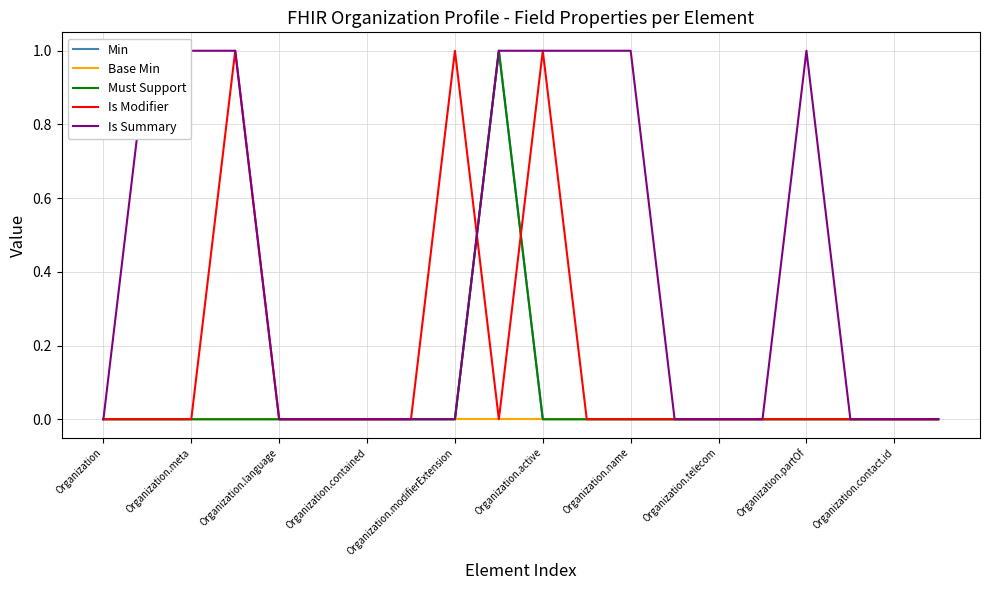

Reading left to right, extract all data points from this chart.

Min: 0	0	0	0	0	0	0	0	0	1	0	0	0	0	0	0	0	0	0	0
Base Min: 0	0	0	0	0	0	0	0	0	0	0	0	0	0	0	0	0	0	0	0
Must Support: 0	0	0	0	0	0	0	0	0	1	0	0	0	0	0	0	0	0	0	0
Is Modifier: 0	0	0	1	0	0	0	0	1	0	1	0	0	0	0	0	0	0	0	0
Is Summary: 0	1	1	1	0	0	0	0	0	1	1	1	1	0	0	0	1	0	0	0